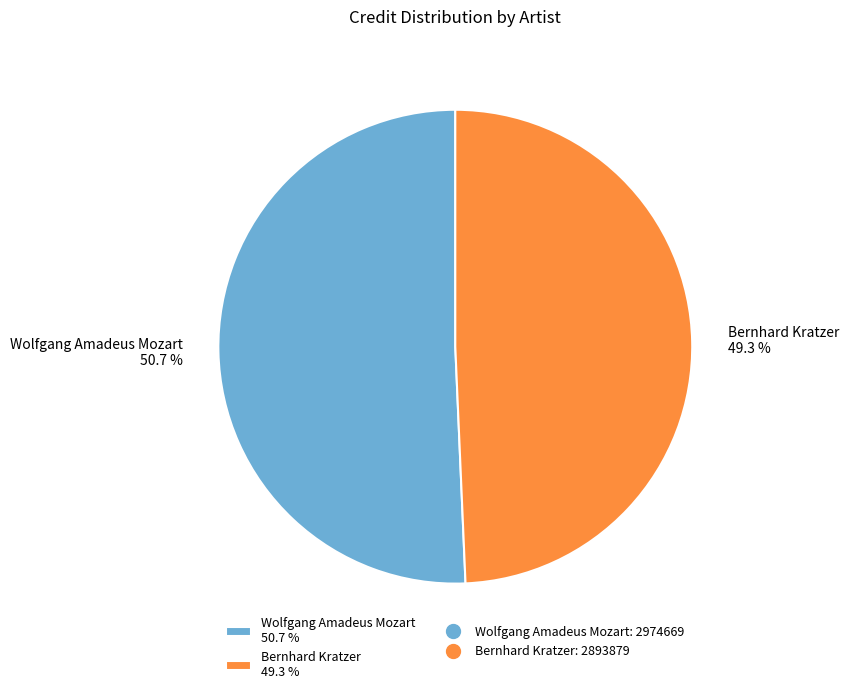

Is it true that Wolfgang Amadeus Mozart is 51% of the pie?

True